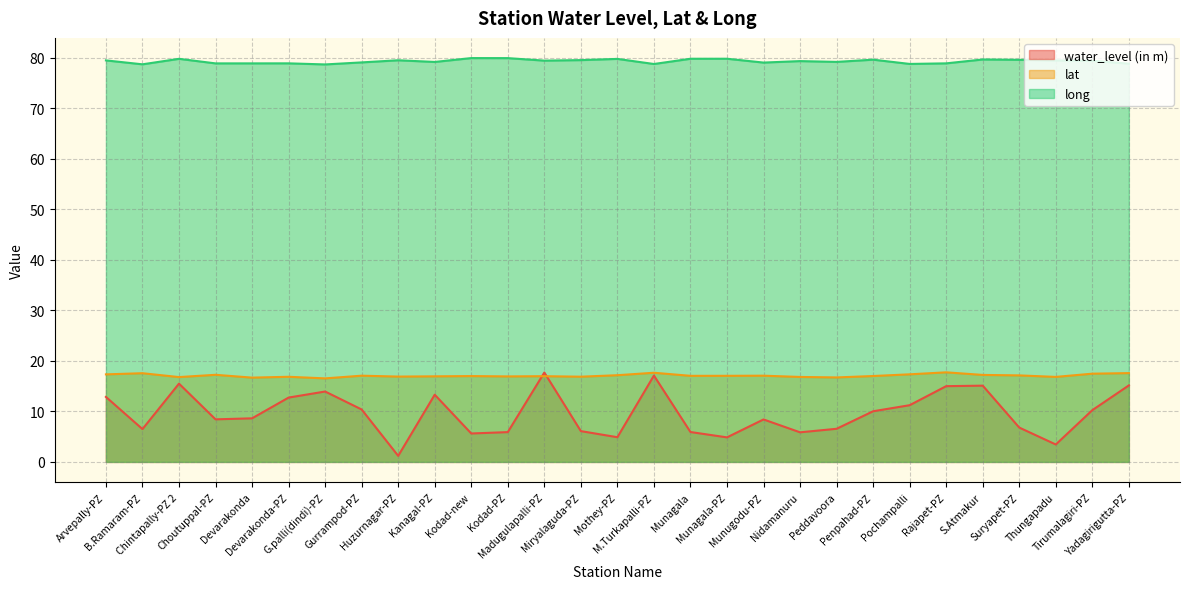

Where does the long series first go above 79?

Arvepally-PZ